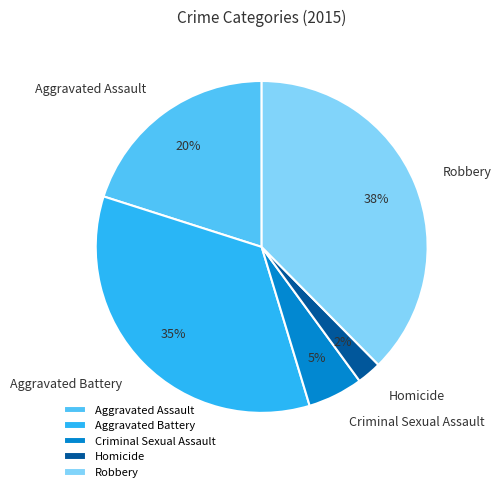

To the nearest percent, what portion does Criminal Sexual Assault represent?

5%